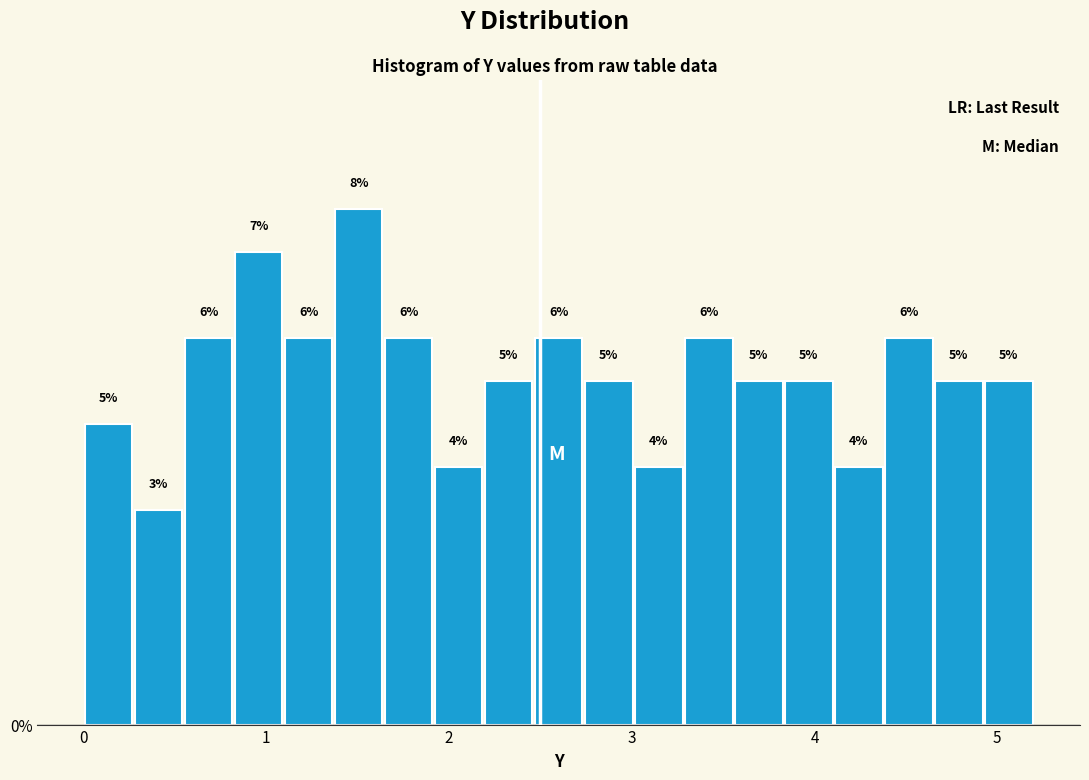

Read against the x-axis, roughly where is the centre of the tallest bar?

1.5